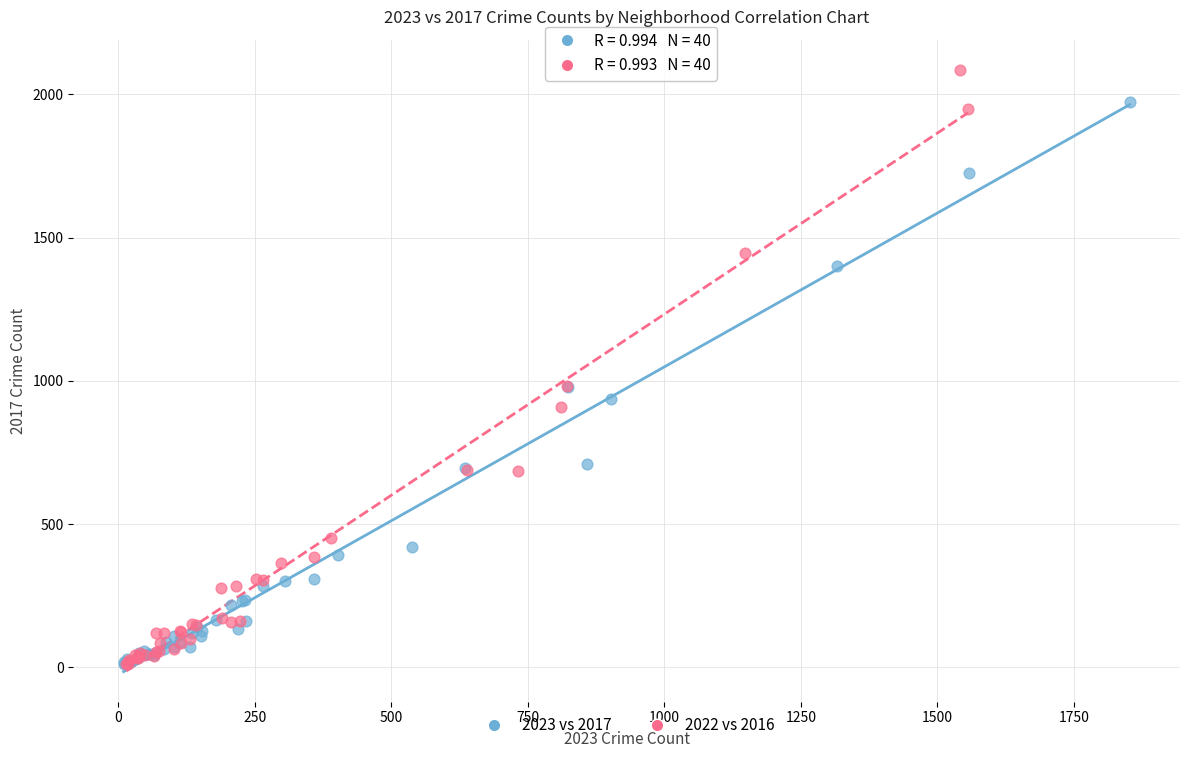

Which series has the widest spread of Y values?

2022 vs 2016